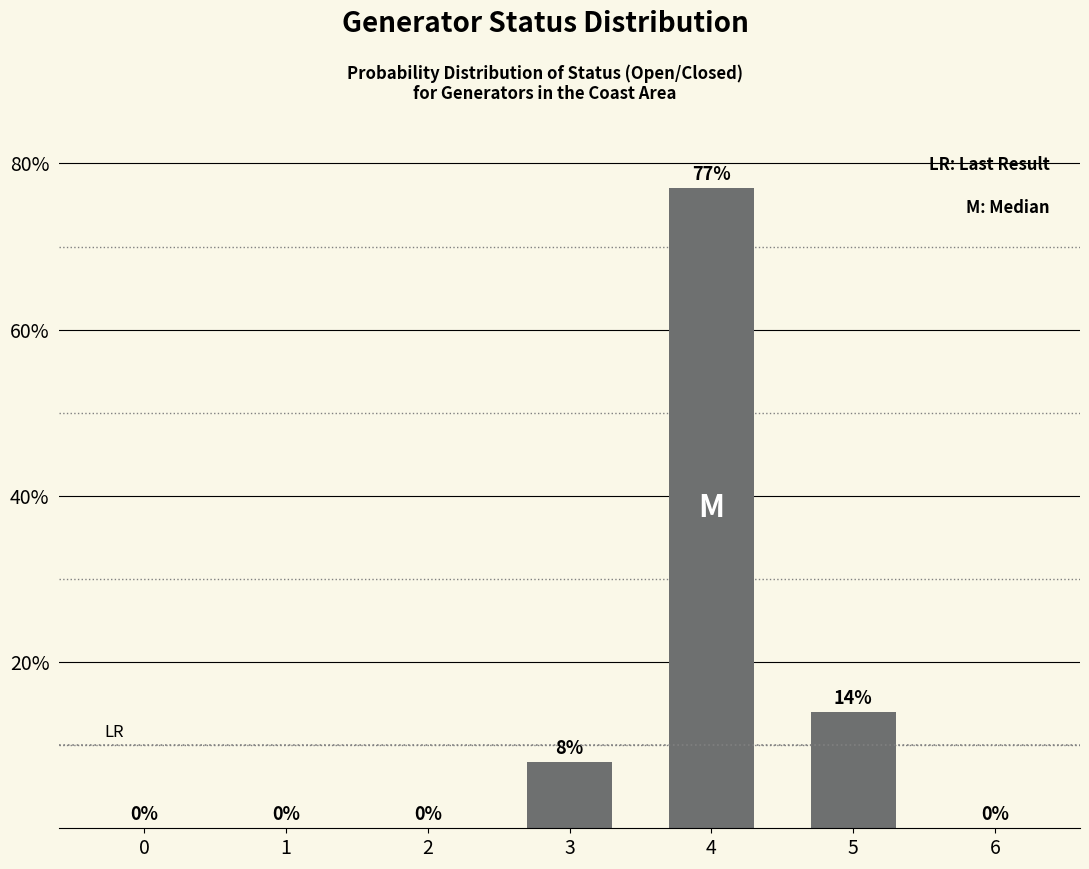

The chart shows a value of 43 at 2. True or false?

False